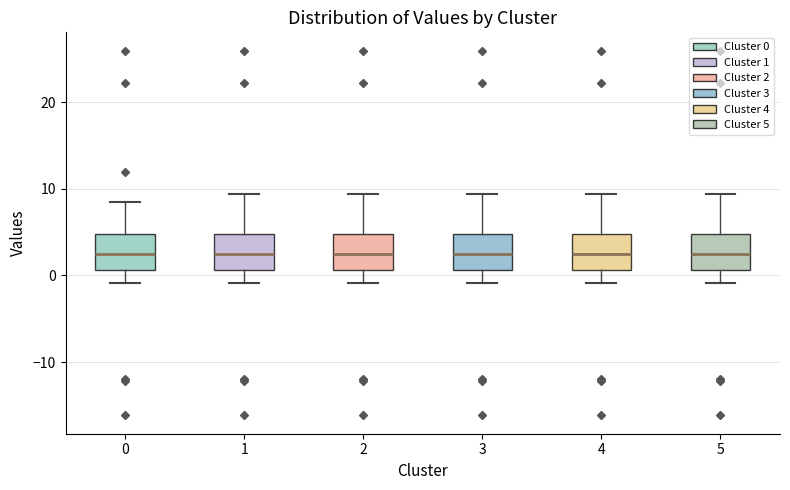

Where does the median line of the box at x = 2 sit on the y-axis? The values are not printed on the chart, so give them approximately, as read against the axis.

2